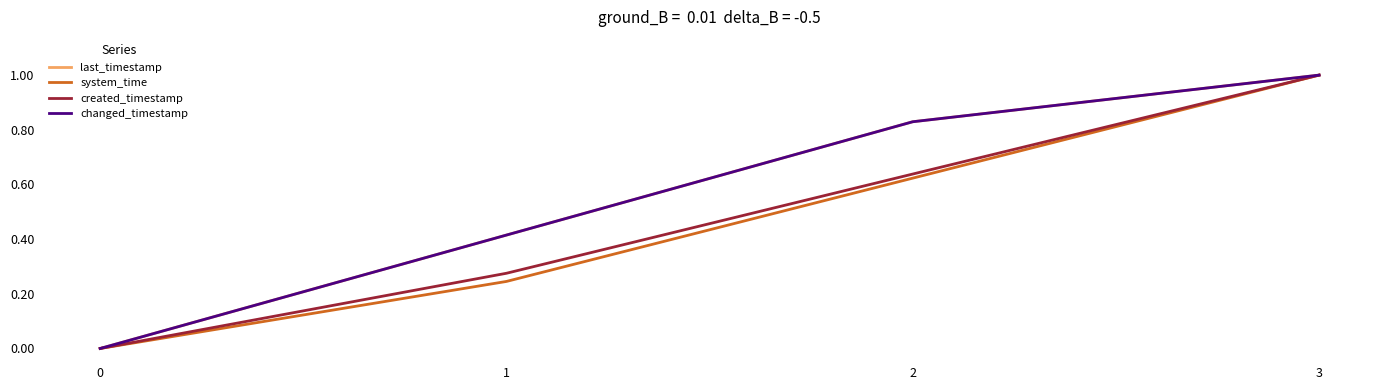

Does the chart have visible grid lines?

No